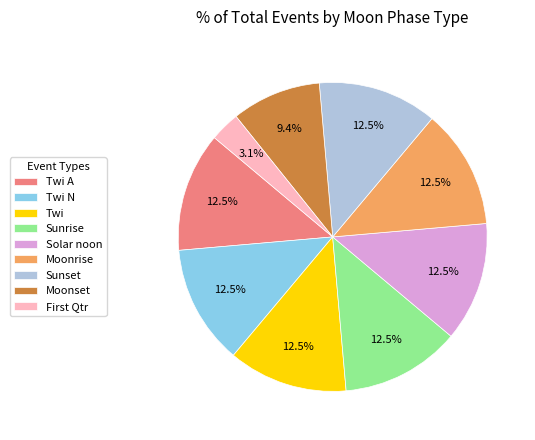

To the nearest percent, what is the difference between the largest and smallest slice percentages?

9%